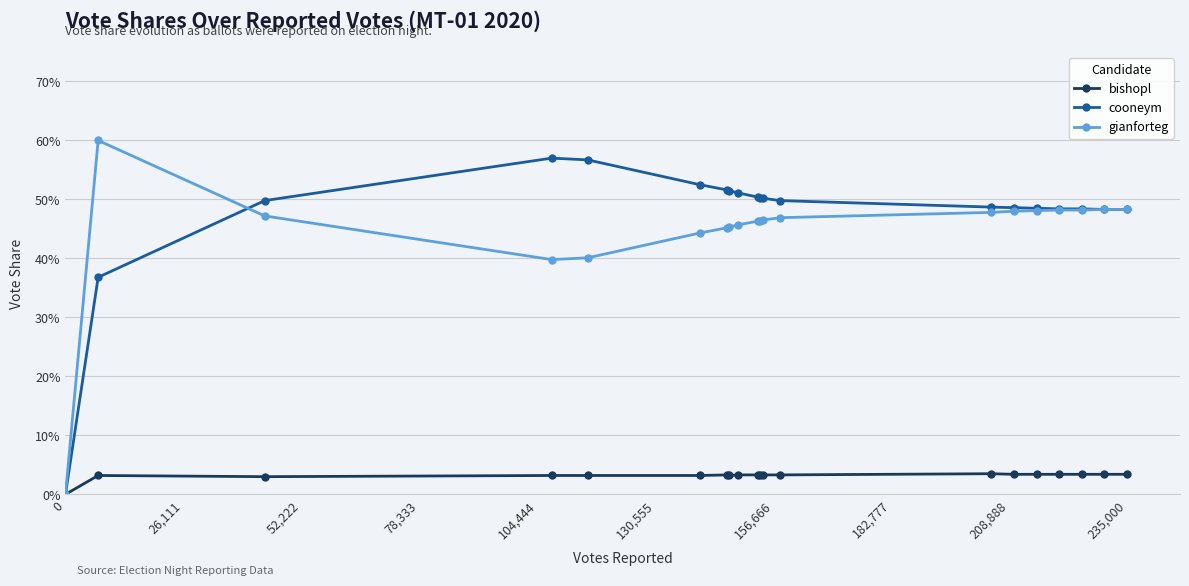

What are all the series names shown in the legend?

bishopl, cooneym, gianforteg